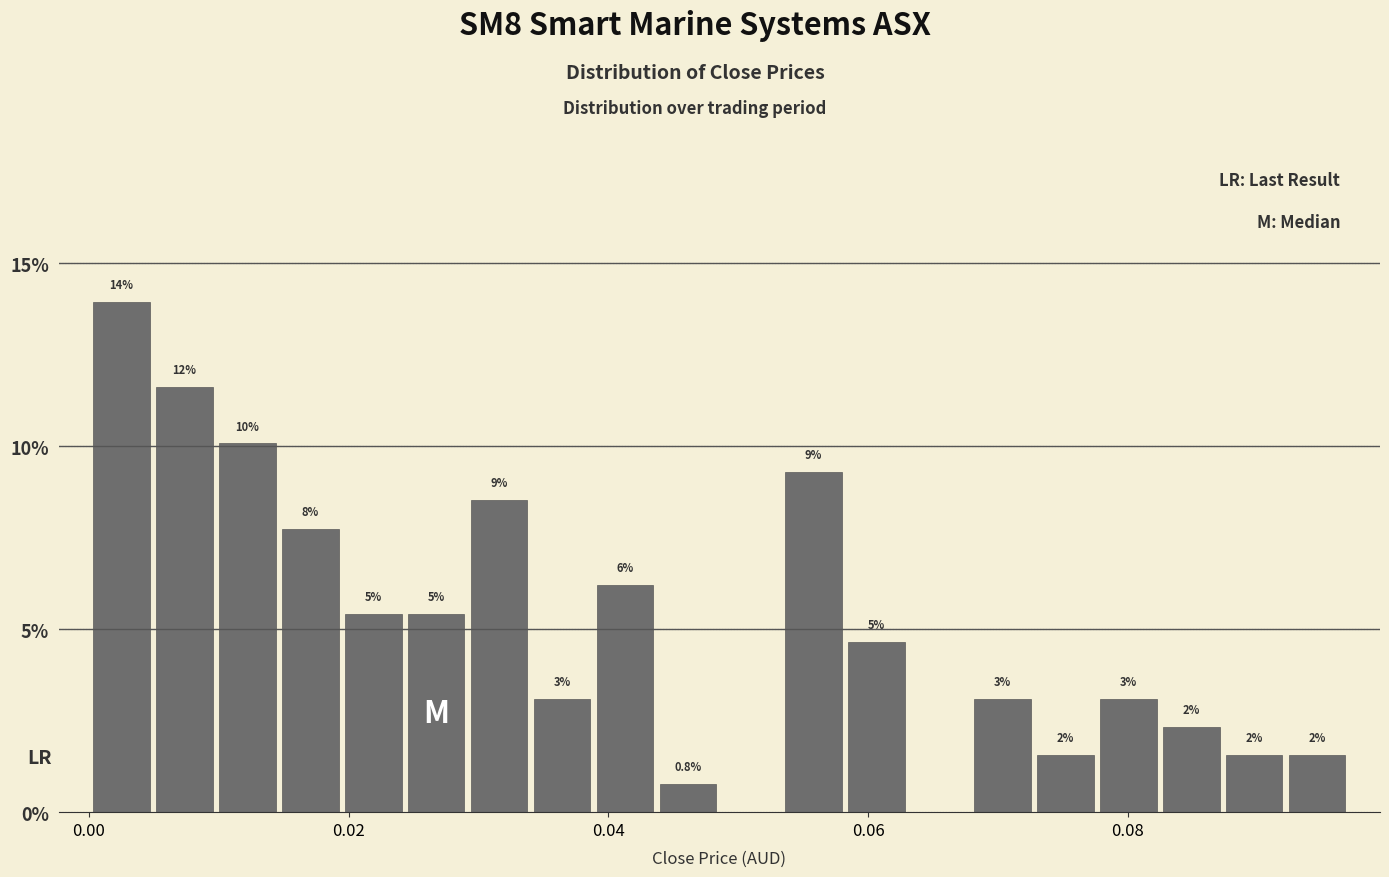

Around what value on the x-axis is the tallest bar? Give the approximate position of its centre, as read against the axis.

0.002